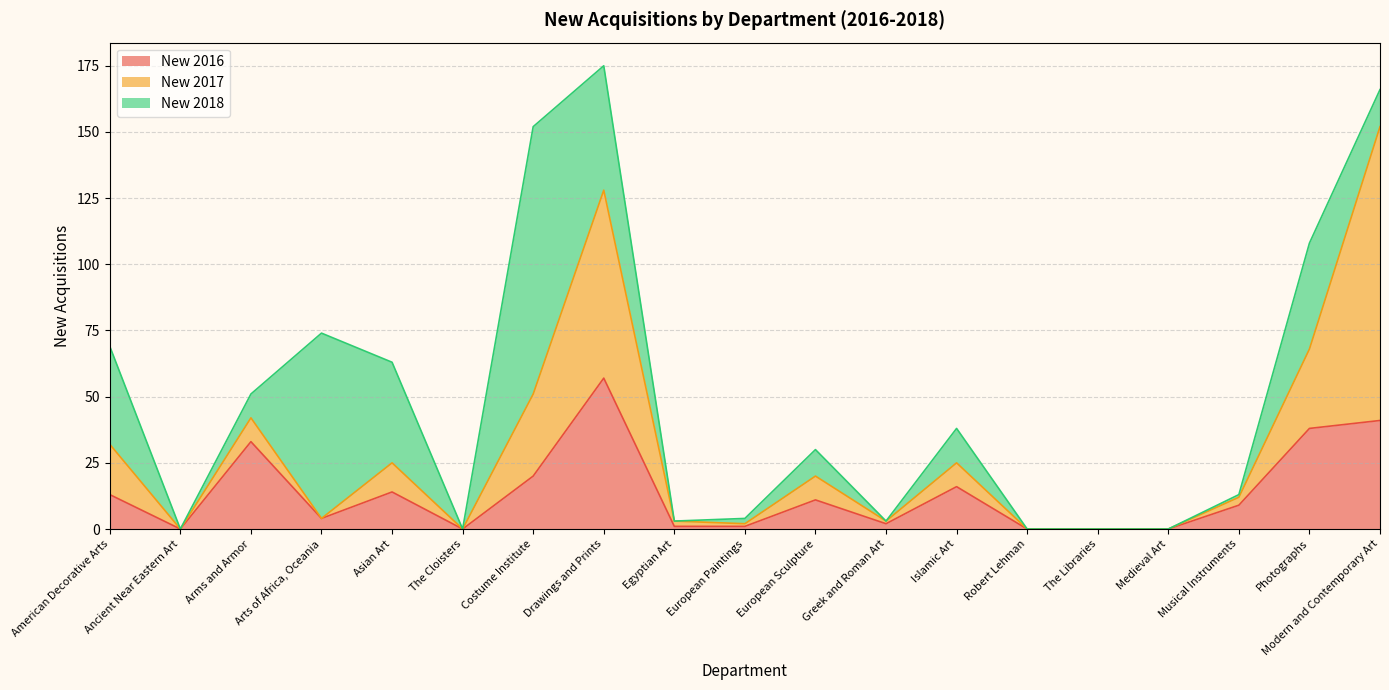

True or false: New 2018 has a value of 37 at Arts of Africa, Oceania.

False